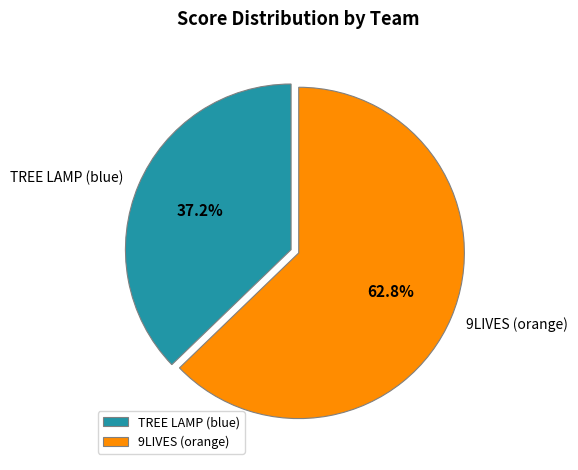

Which slice is the smallest?

TREE LAMP (blue)